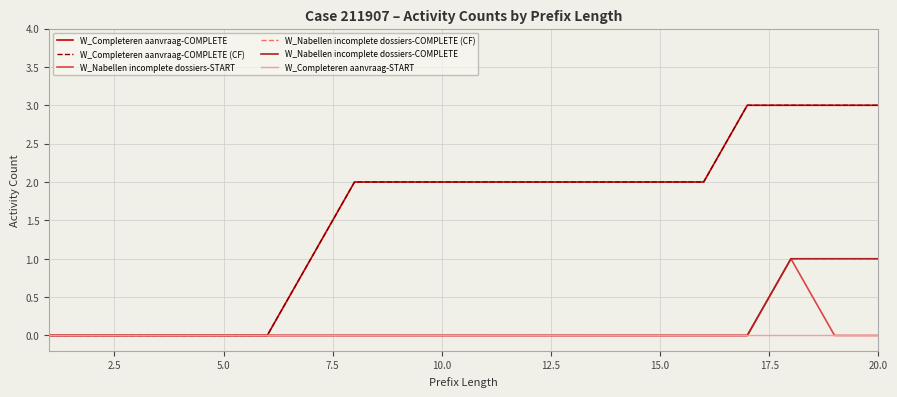

Is this an area chart (filled region under the line)?

No